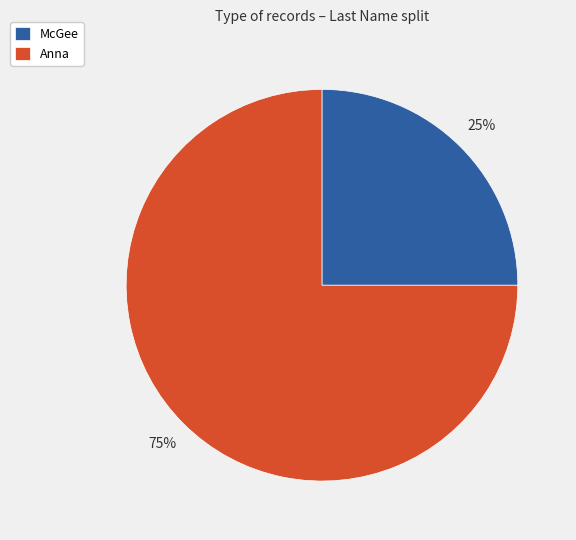

To the nearest percent, what portion does McGee represent?

25%